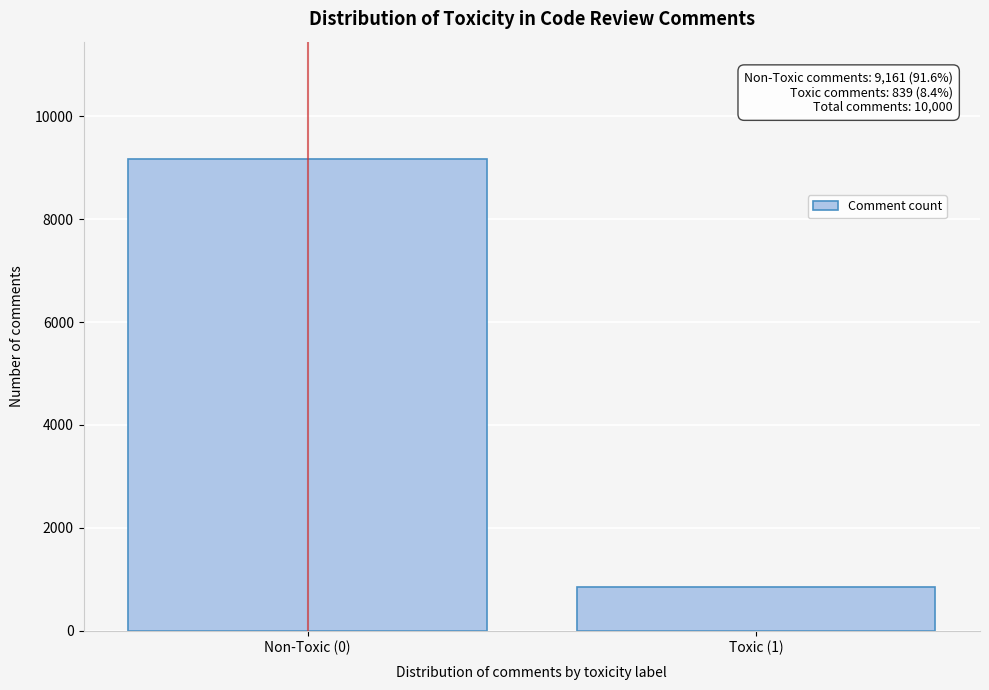

Reading left to right, list all the values displayed in this chart.

Non-Toxic (0)=9161	Toxic (1)=839